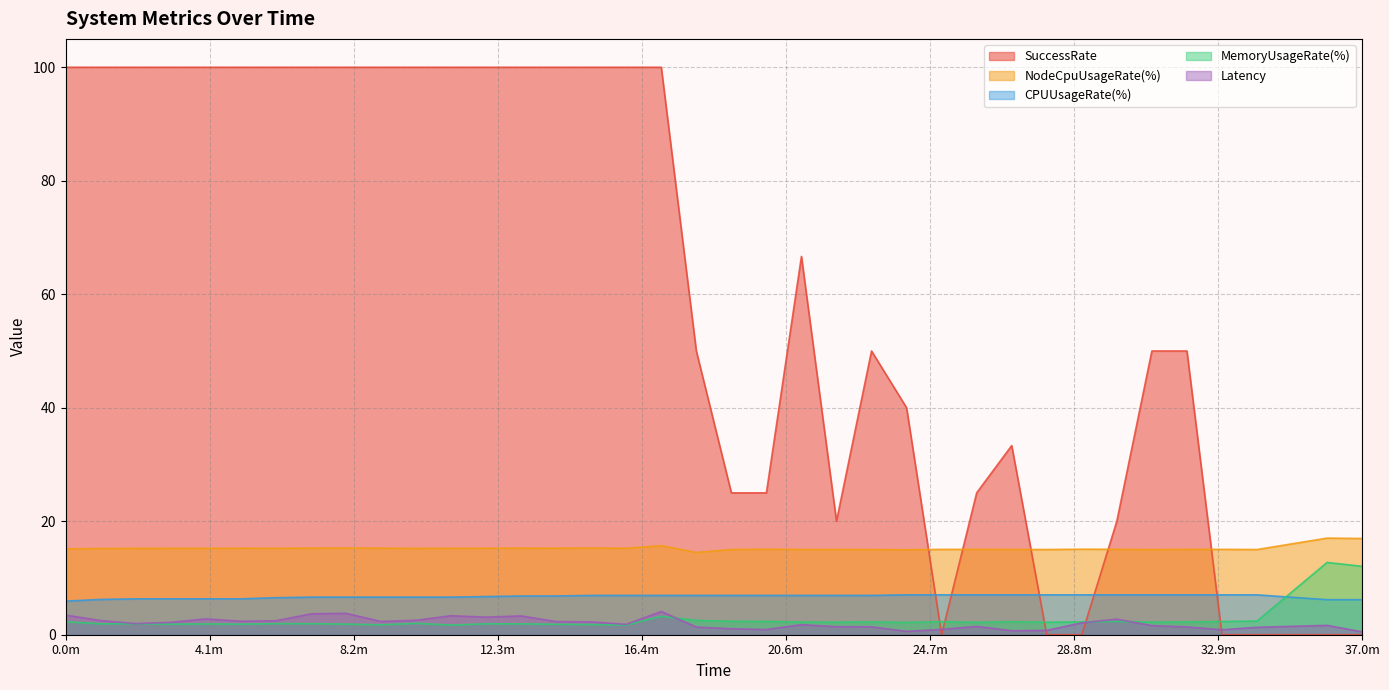

What is the highest value of the MemoryUsageRate(%) series?

12.7